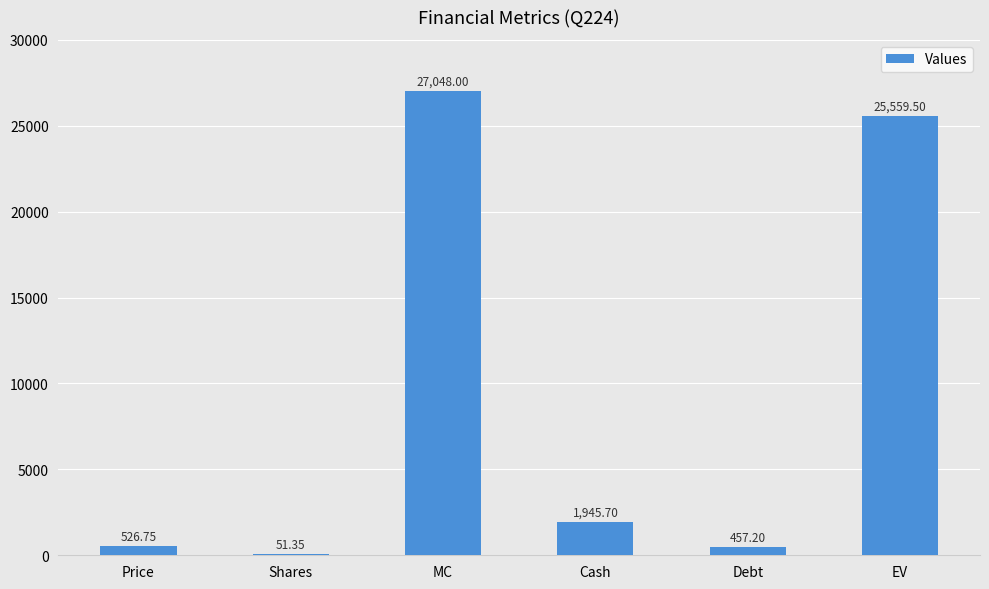

What is the ratio of the value at EV to the value at Shares?

497.8